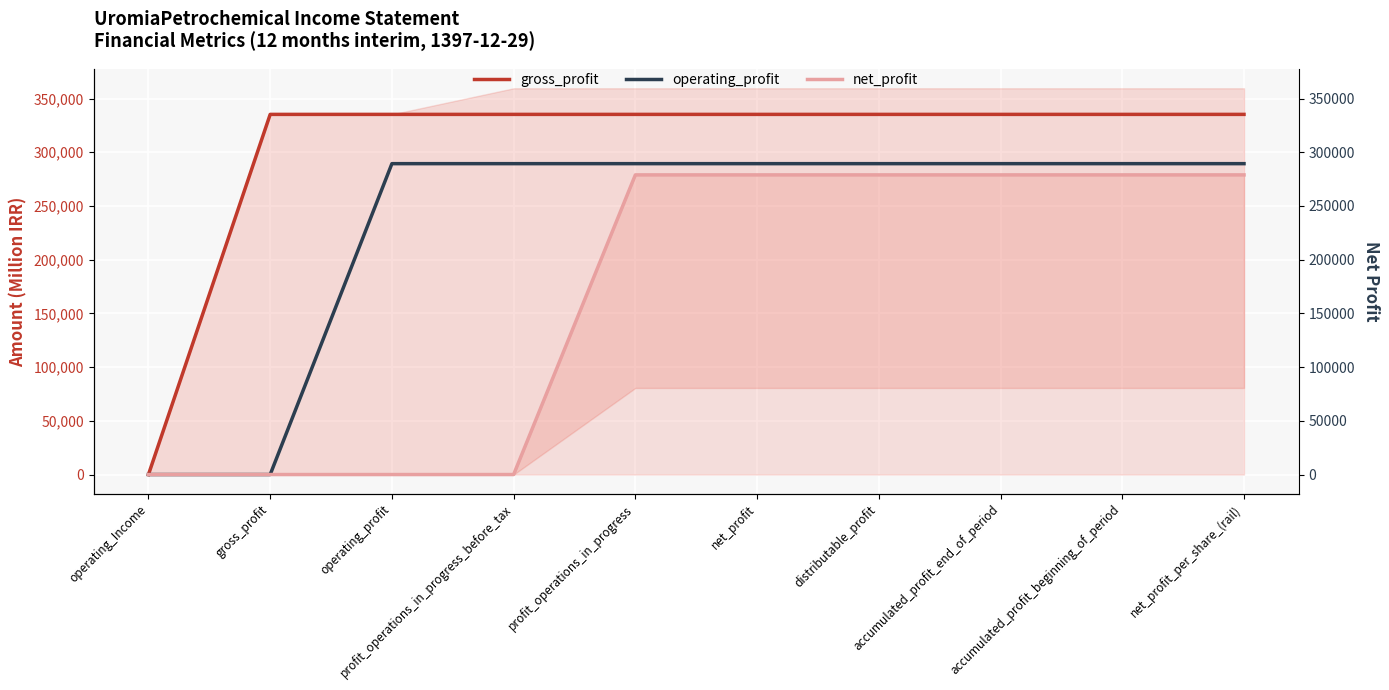

What is the sum of all net_profit values?

1673472